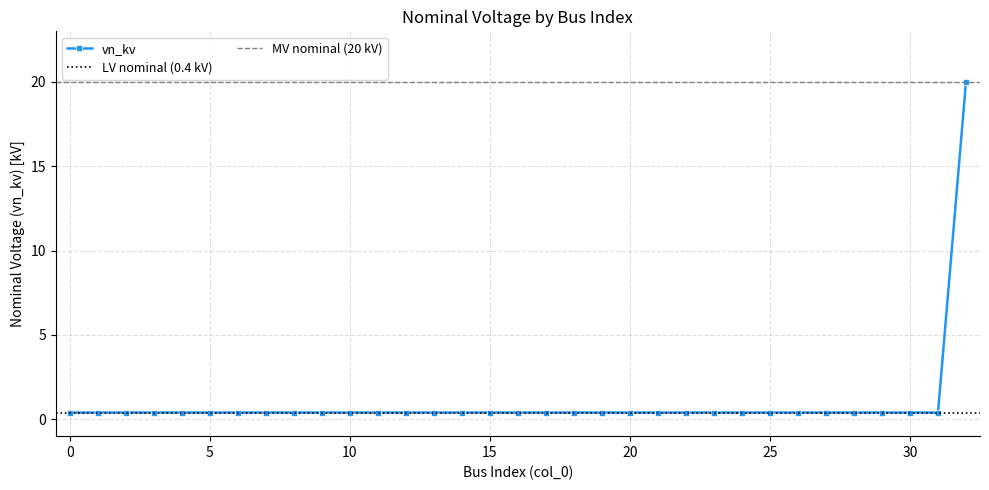

The value at 20 is 0.4. True or false?

True